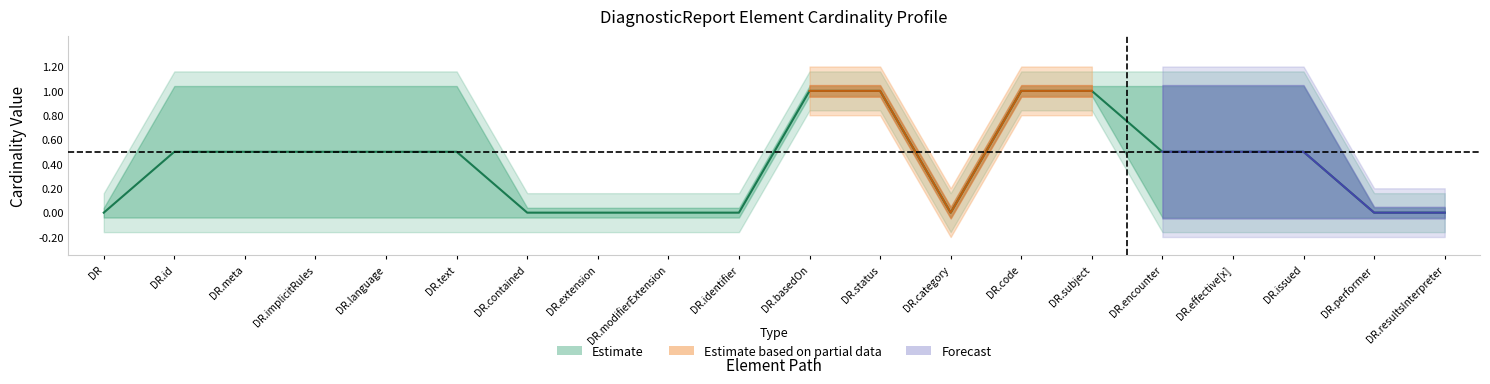

What is the difference between the second highest and minimum values in the min_vals series?

1